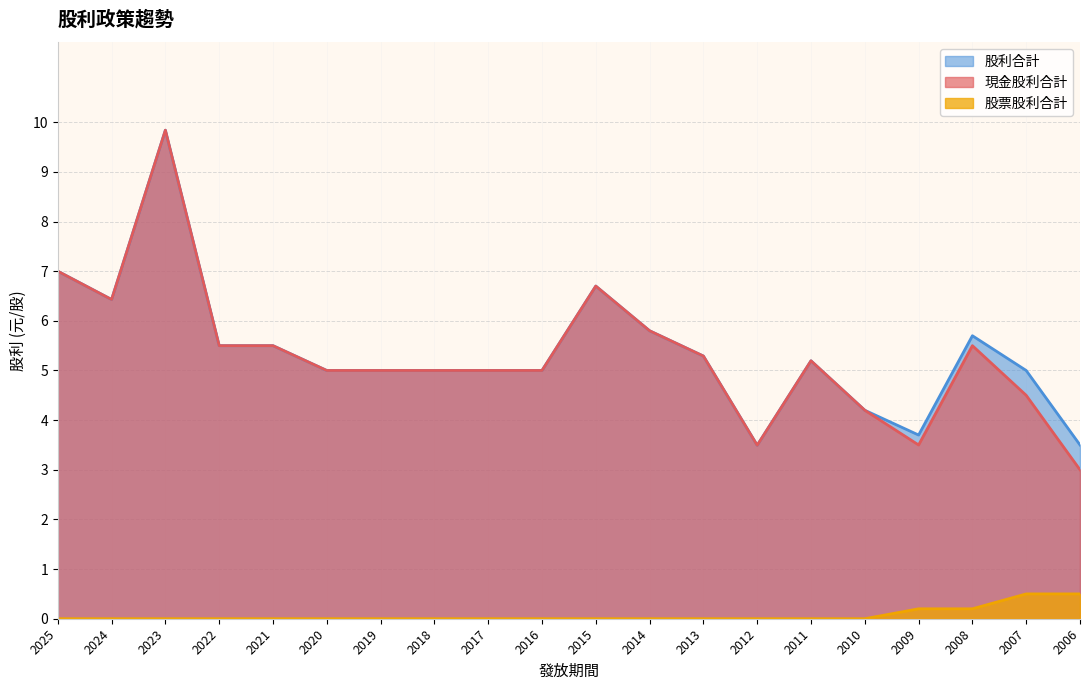

At which label does 股利合計 first exceed 5?

2025